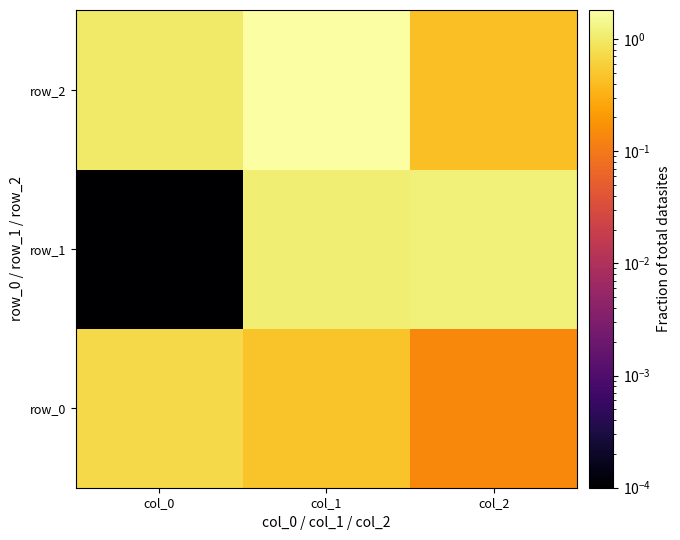

Count the row_0 values in the range 0 to 1.

3